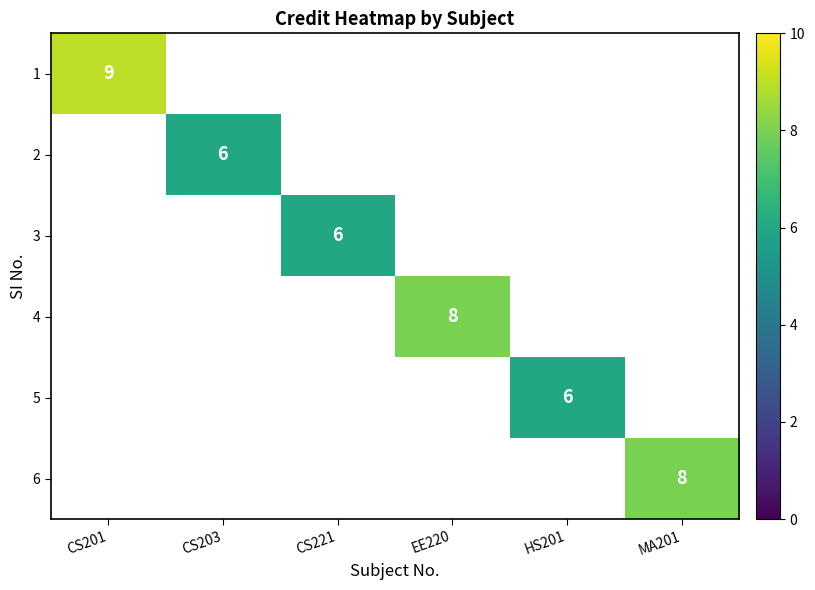

True or false: 1 has a value of 3 at CS201.

False